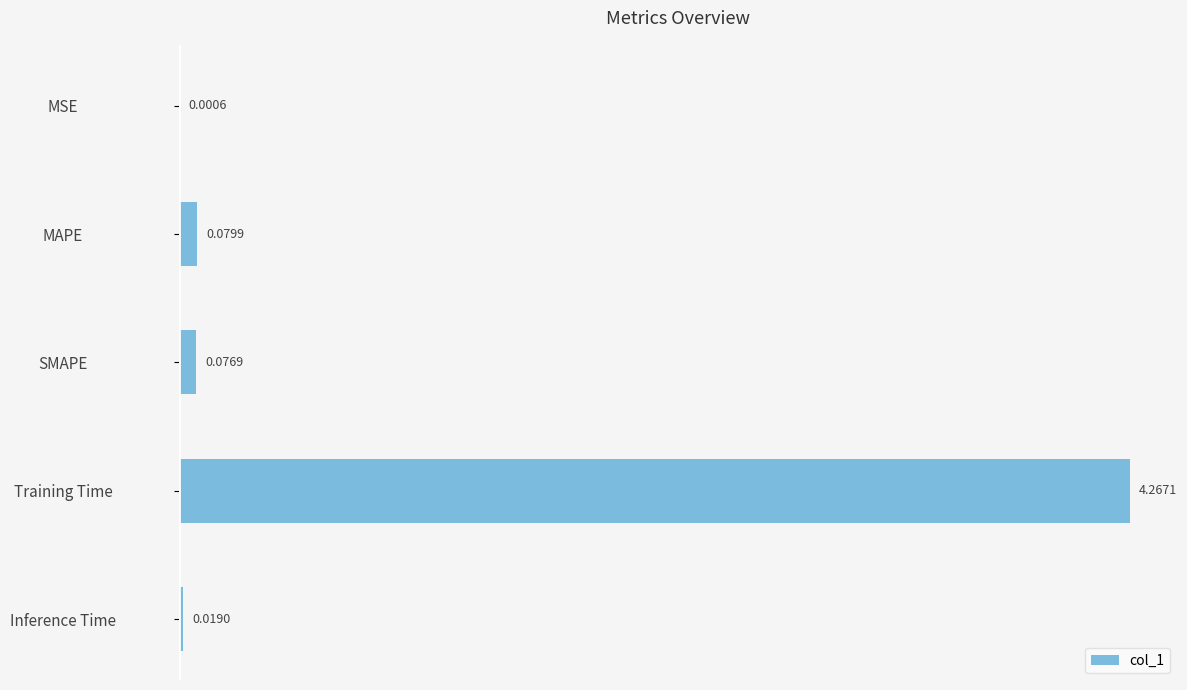

Are the bars horizontal?

Yes